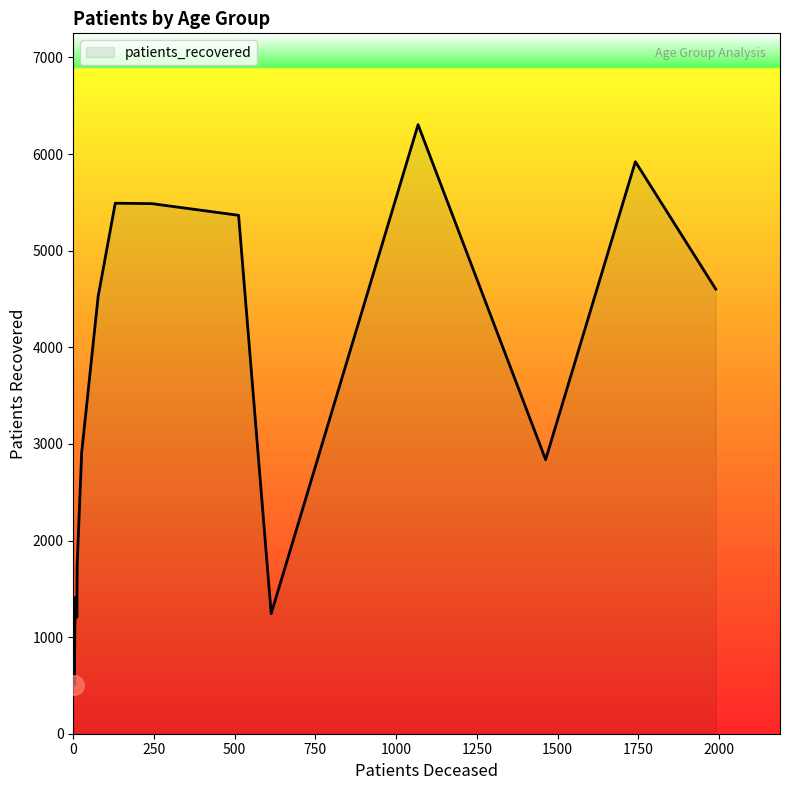

What is the minimum value shown in the chart?

506